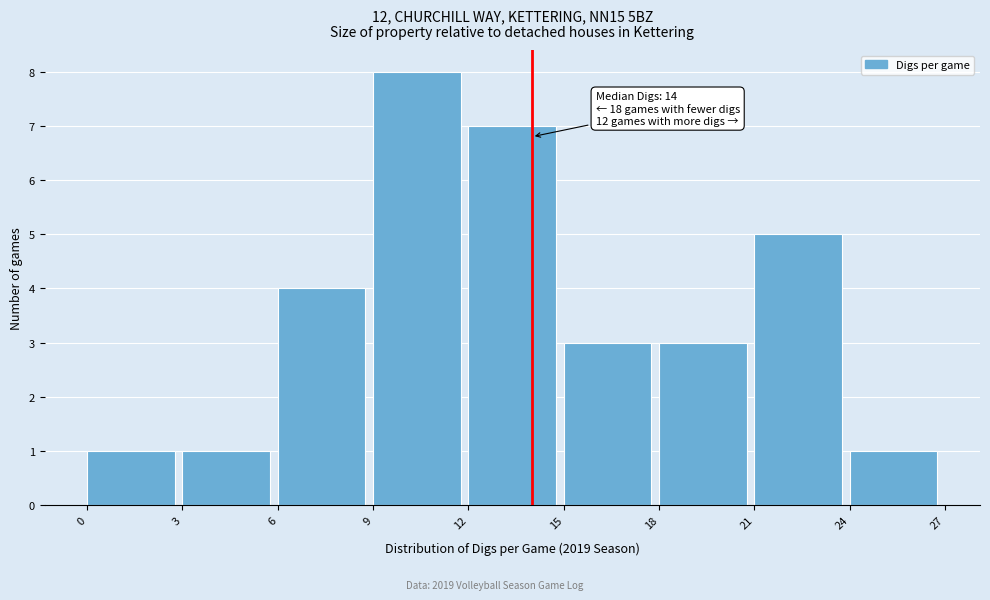

Over which range of the x-axis is the bar tallest?

9 to 12